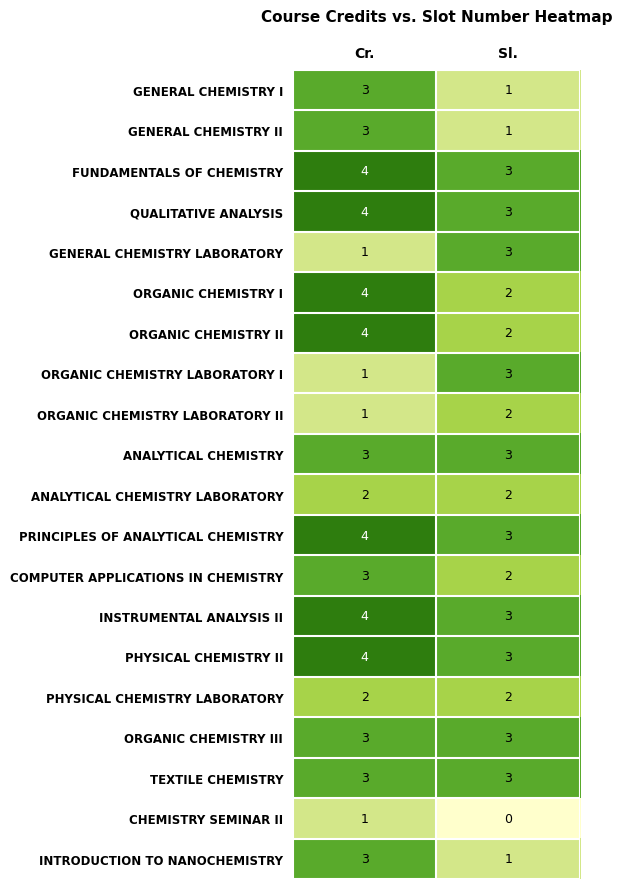

List the labels in order of PRINCIPLES OF ANALYTICAL CHEMISTRY value, largest first.

Cr., Sl.